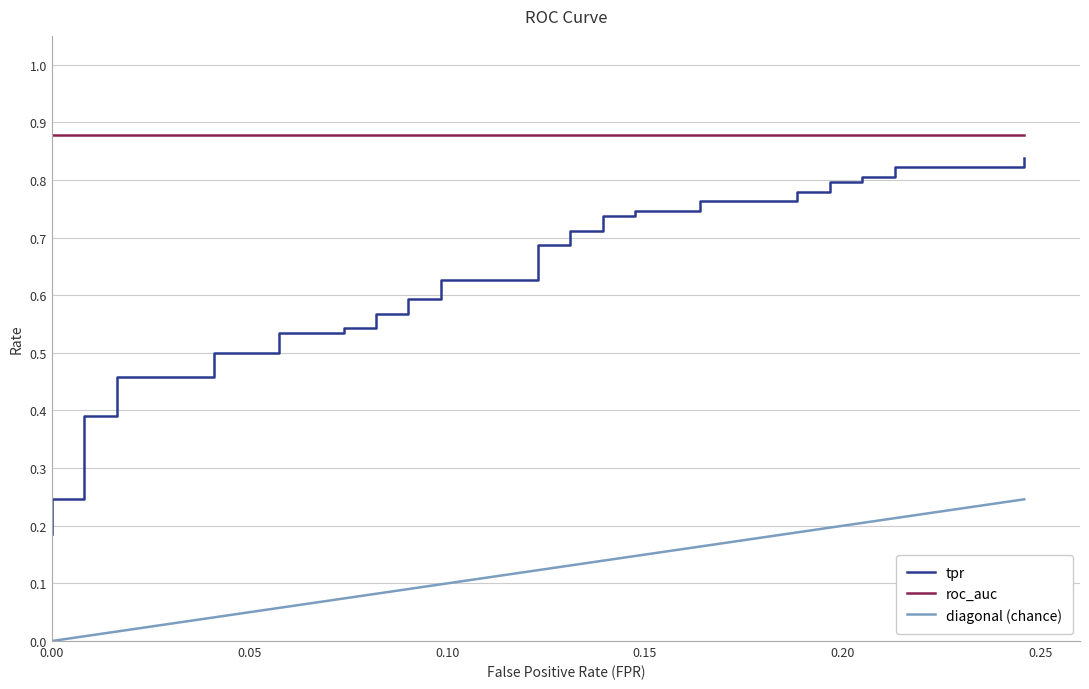

What is the value of the diagonal (chance) point at the 18th from the left?

0.1